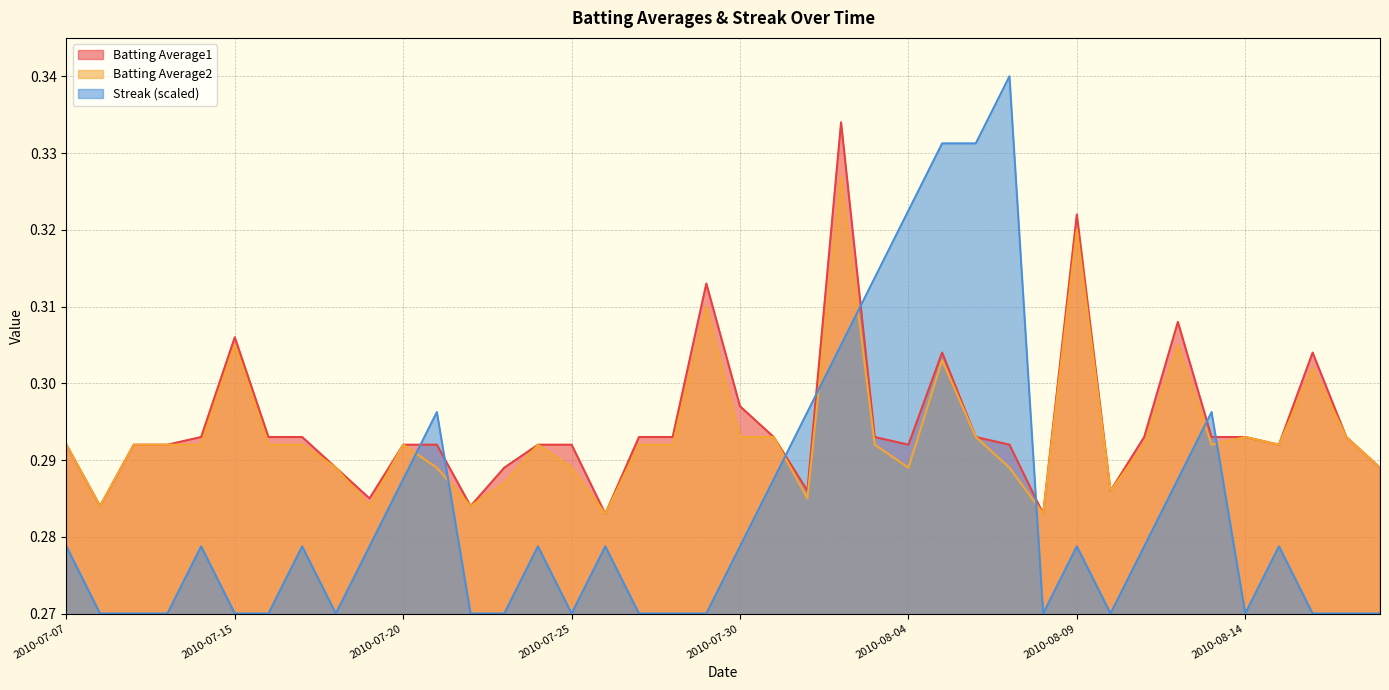

True or false: Batting Average1 and Streak cross at least once.

True